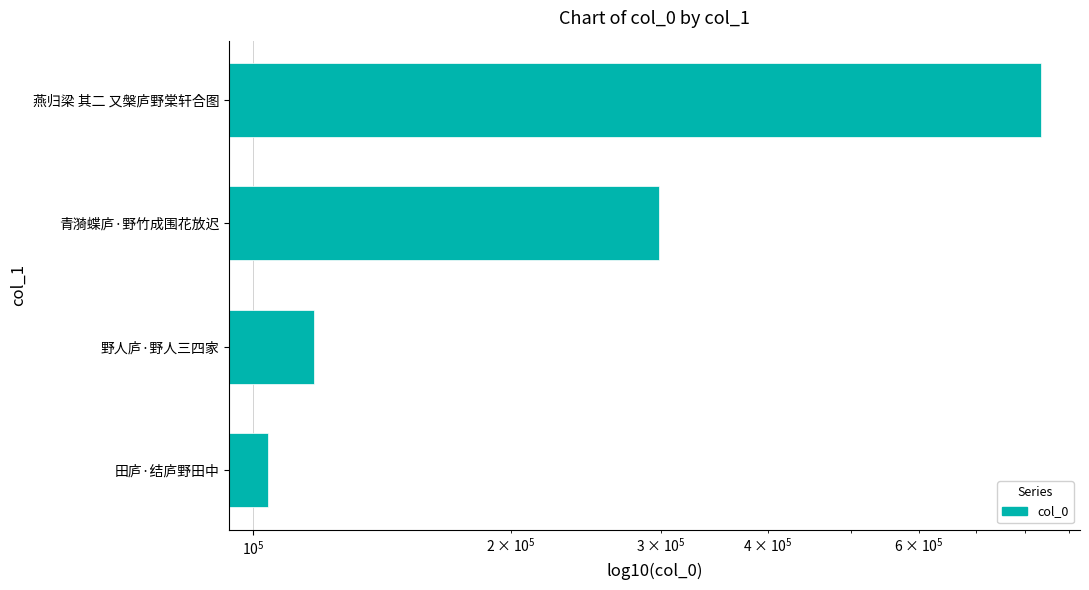

Reading left to right, extract all data points from this chart.

103914	117718	297997	835071